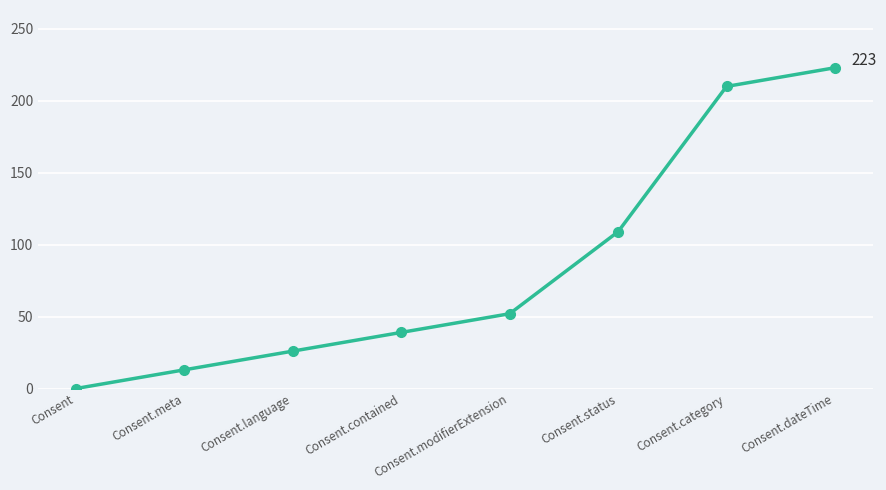

Reading right to left, transcribe all the data shown in this chart.

Consent.dateTime=223	Consent.category=210	Consent.status=109	Consent.modifierExtension=52	Consent.contained=39	Consent.language=26	Consent.meta=13	Consent=0